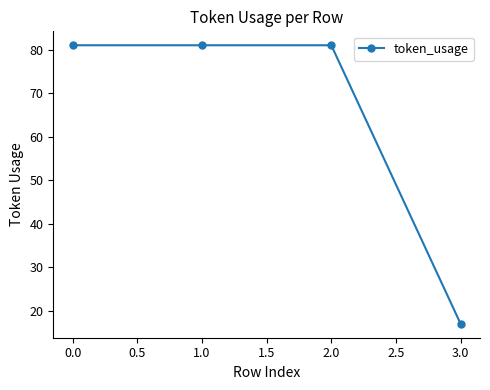

Reading left to right, extract all data points from this chart.

0.0=81	1.0=81	2.0=81	3.0=17